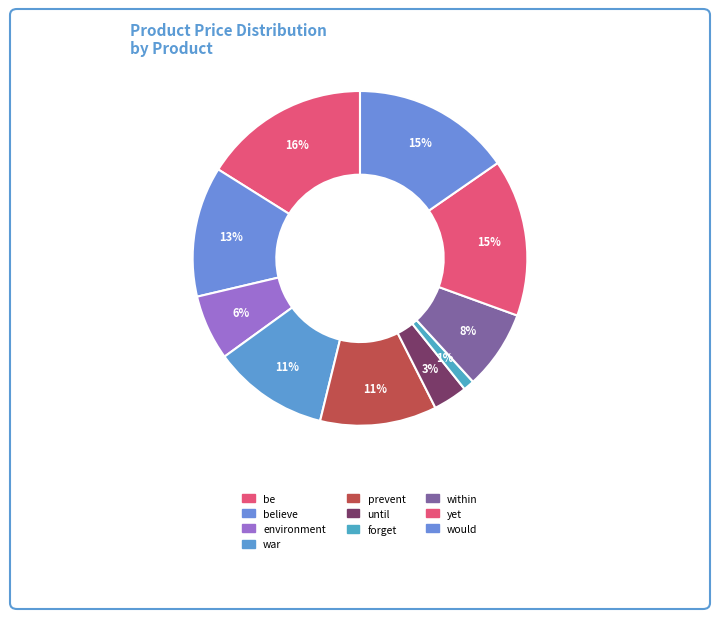

Count the number of slices in the pie.

10